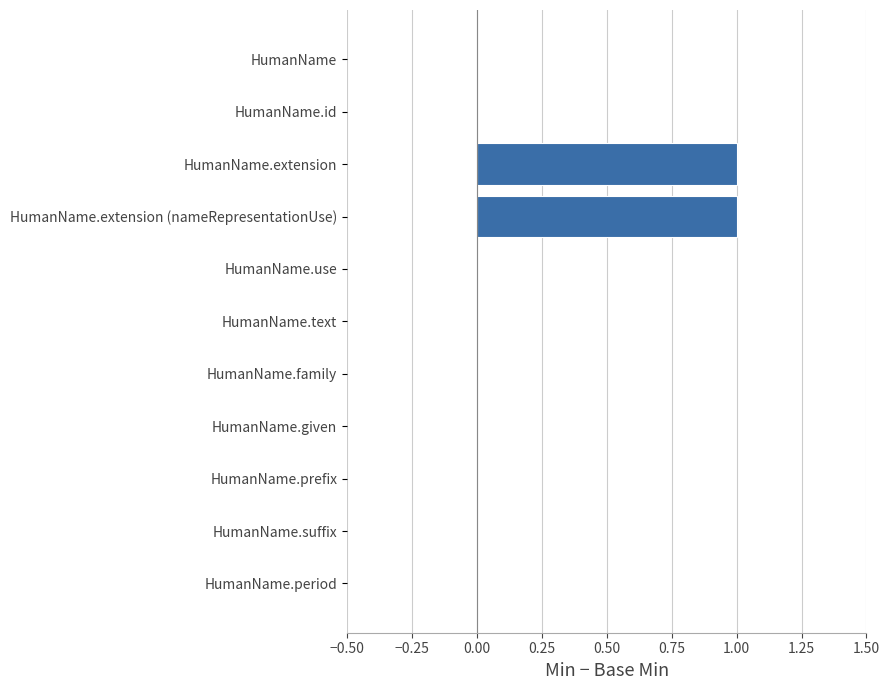

The value at HumanName.extension is 1. True or false?

True